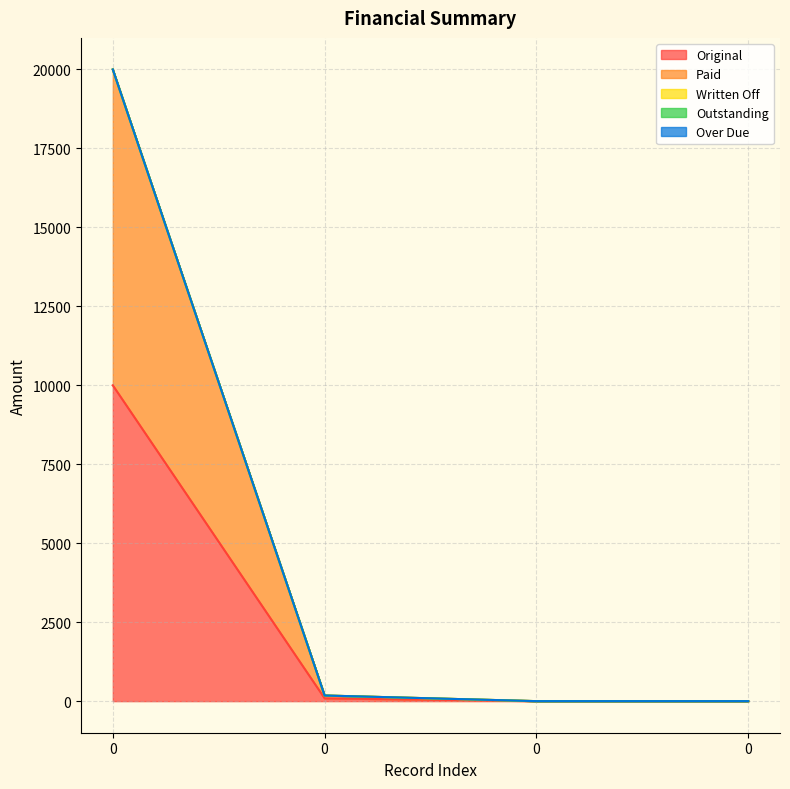

What are all the series names shown in the legend?

Original, Paid, Written Off, Outstanding, Over Due